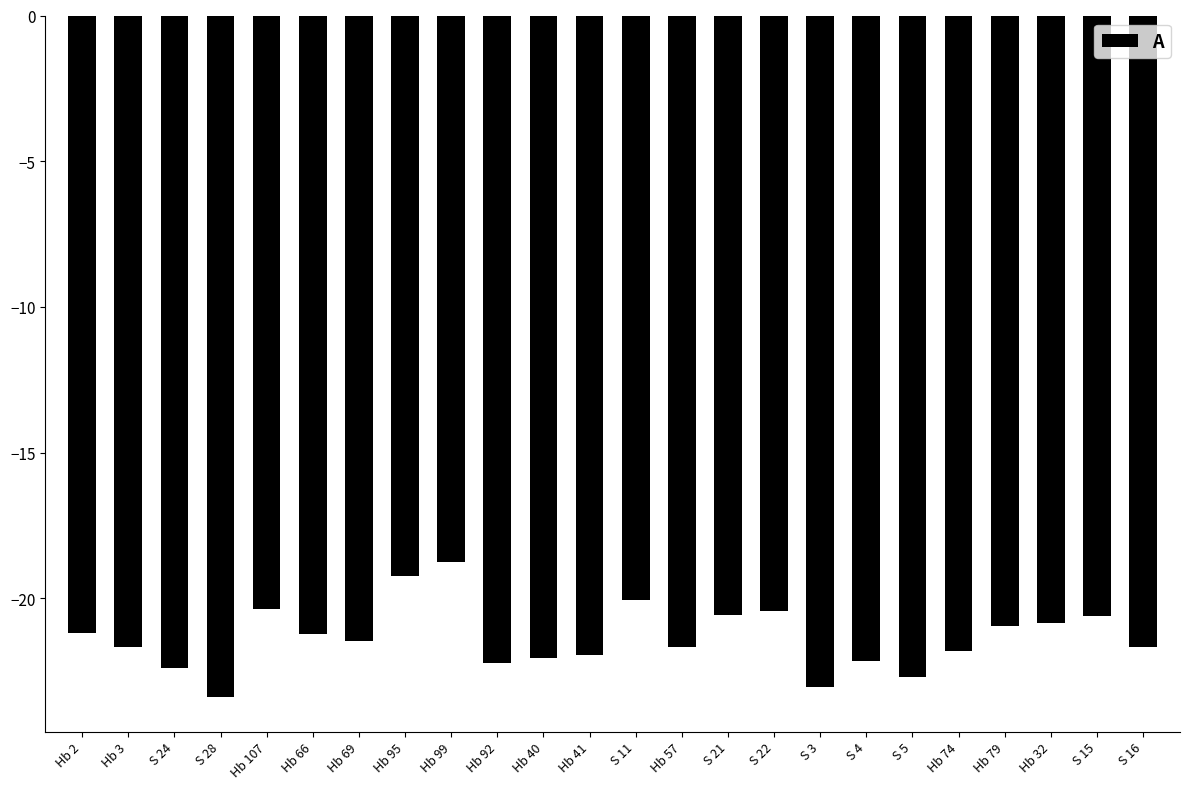

What is the difference between the maximum and minimum values?

4.6